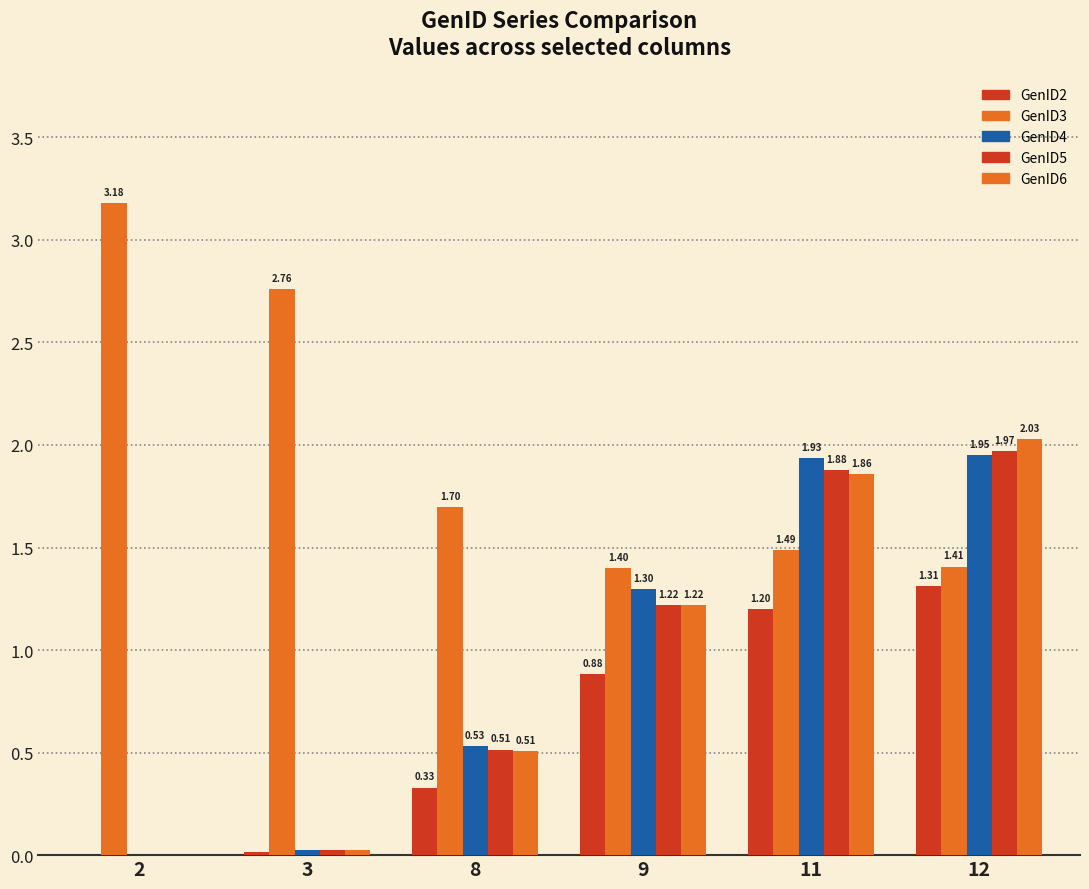

At which category is the sum across all series the highest?

12